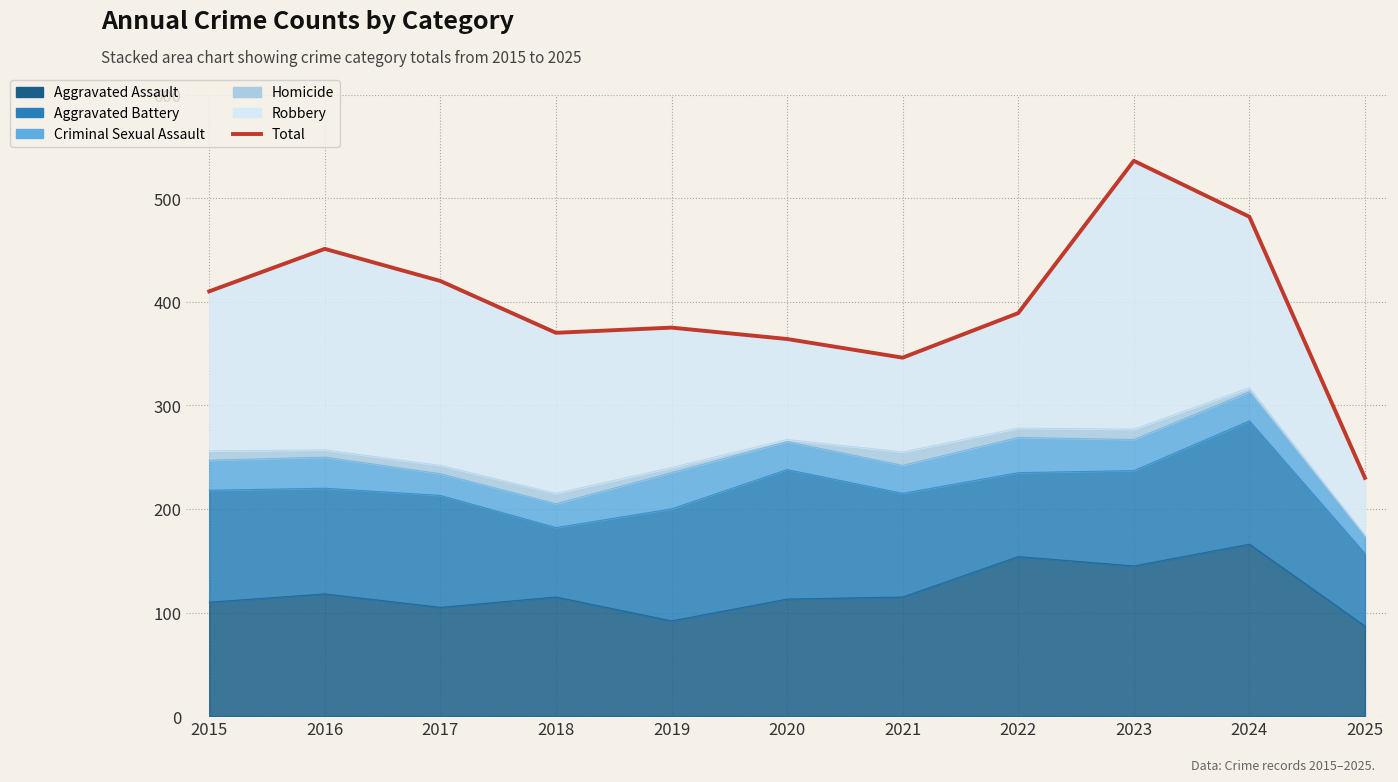

List the labels in order of value, smallest first.

2025, 2021, 2020, 2018, 2019, 2022, 2015, 2017, 2016, 2024, 2023